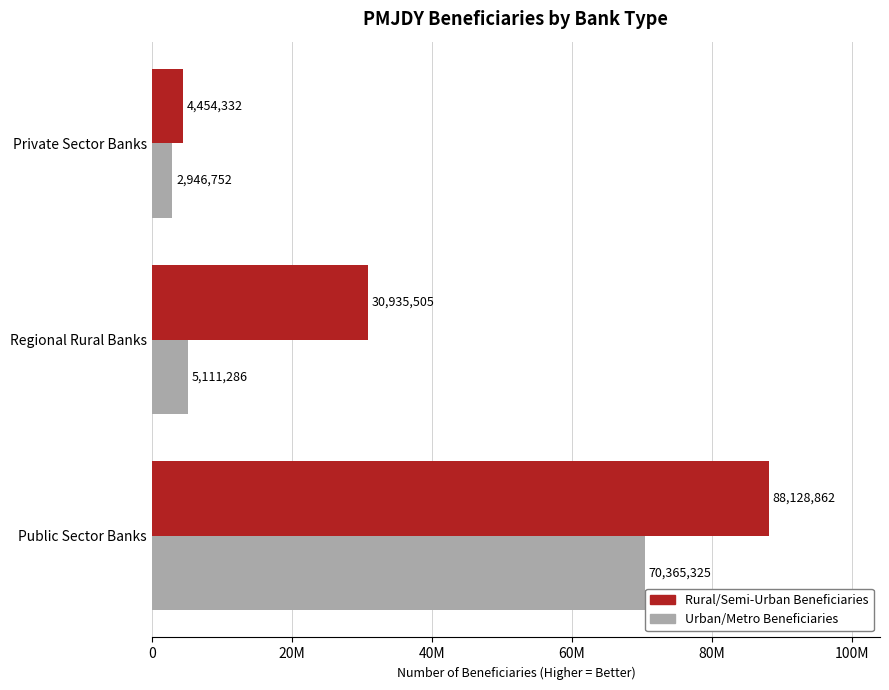

What are all the series names shown in the legend?

Rural/Semi-Urban Beneficiaries, Urban/Metro Beneficiaries